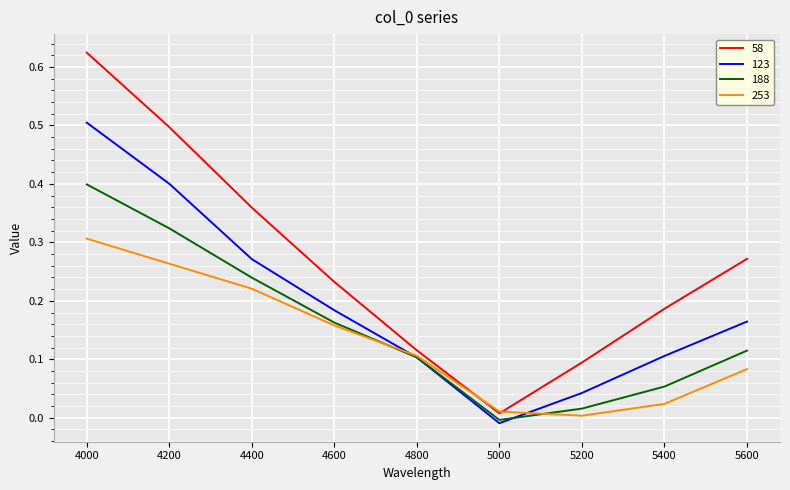

The value of 253 at 4200 is 0.3. True or false?

True